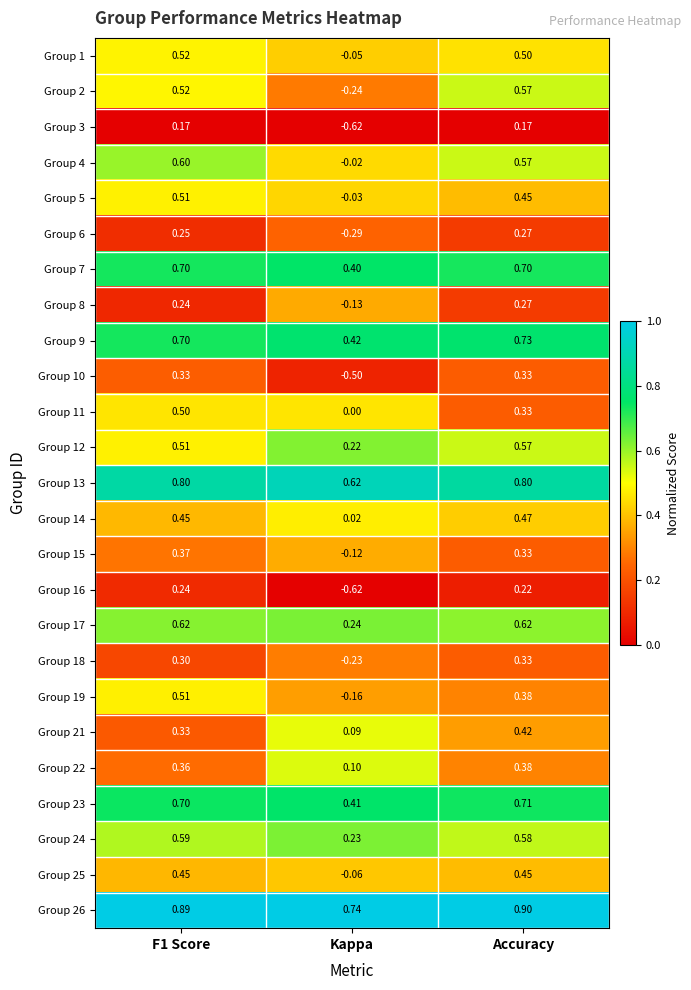

Is the value of Group 4 at Kappa greater than the value of Group 11 at Accuracy?

No